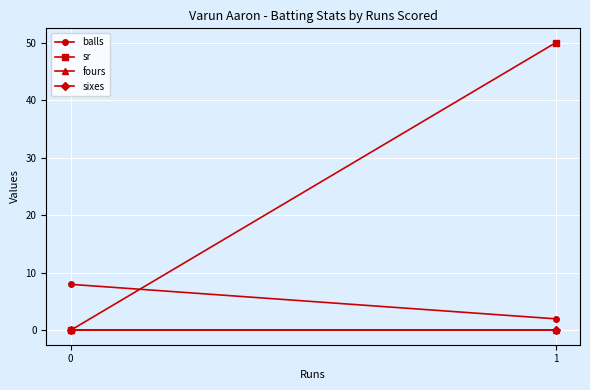

What are all the series names shown in the legend?

balls, sr, fours, sixes